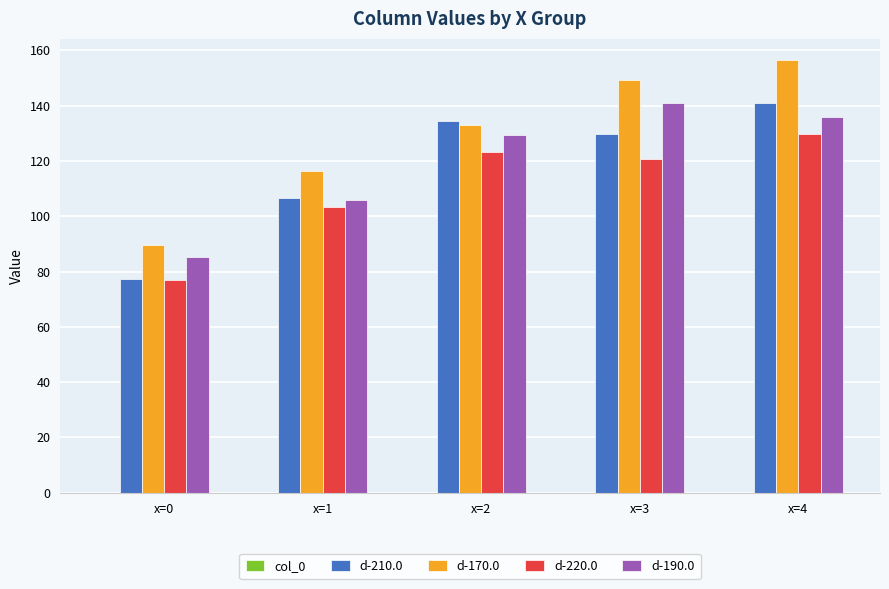

Between x=0 and x=3, which series saw the biggest shift?

d-170.0